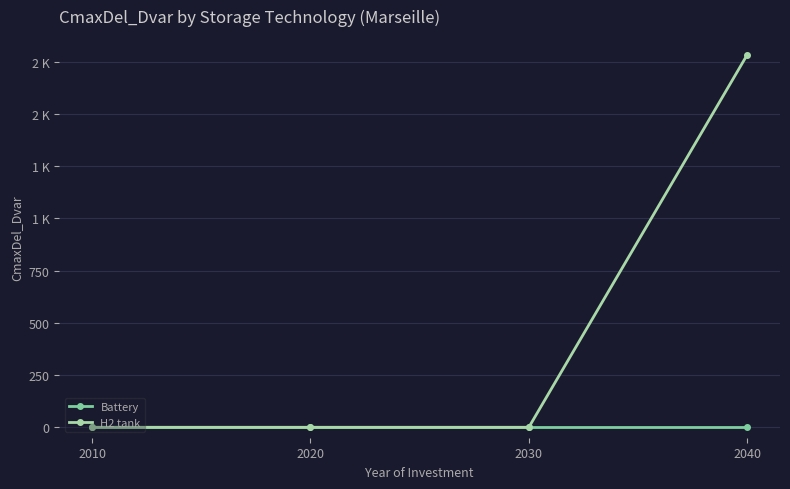

Reading left to right, extract all data points from this chart.

Battery: 2010=0.0	2020=0.0	2030=0.0	2040=0.0
H2 tank: 2010=0.0	2020=0.0	2030=0.0	2040=1783.2